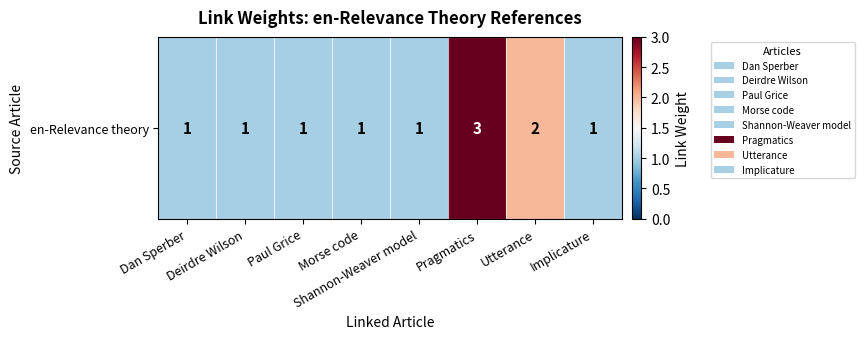

What is the difference between the maximum and minimum values?

2